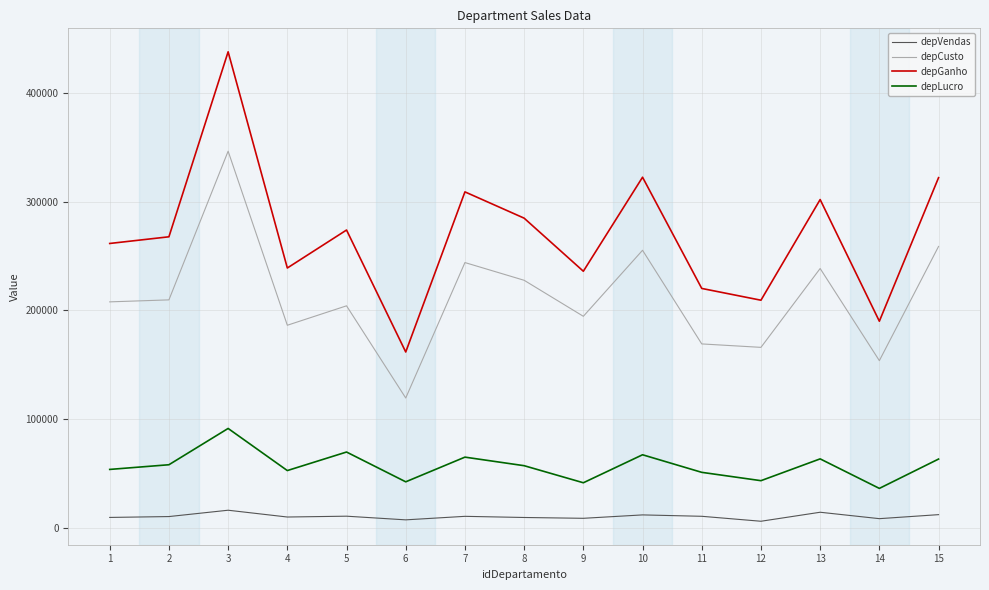

The value of depVendas at 14 is 8421.0. True or false?

True